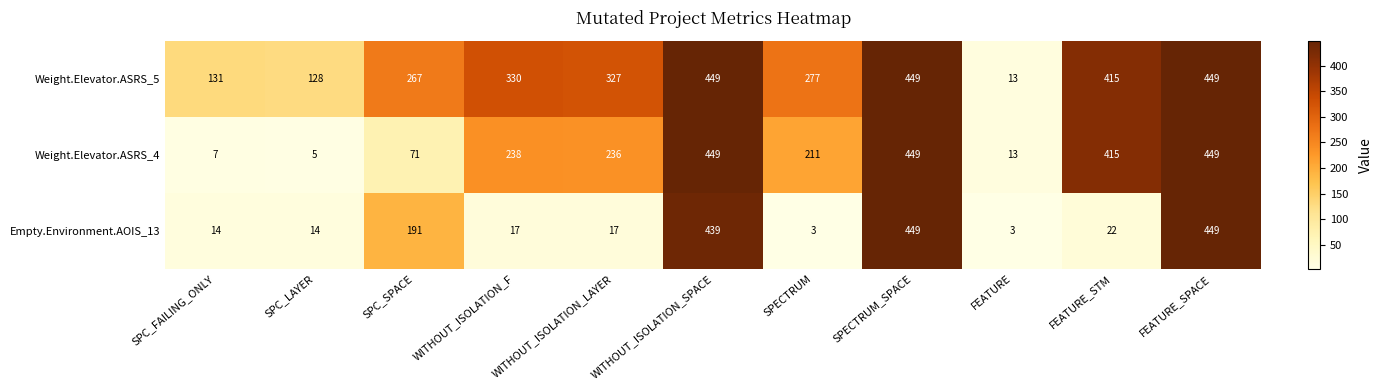

What is the sum of all Weight.Elevator.ASRS_5 values?

3235